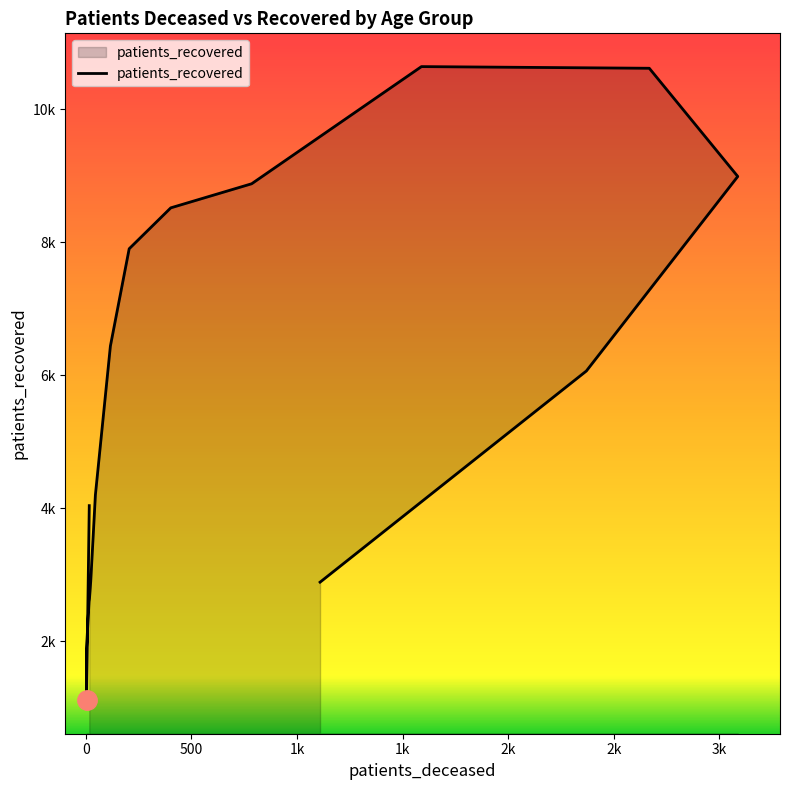

At which category does the data reach its first local peak?

70 - 74